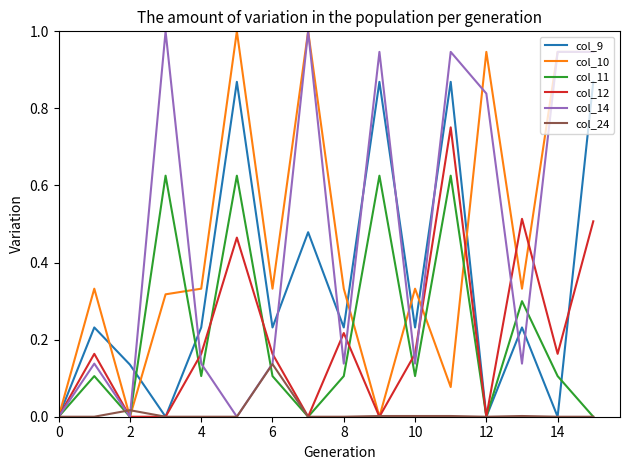

What is the greatest value displayed?

1.0